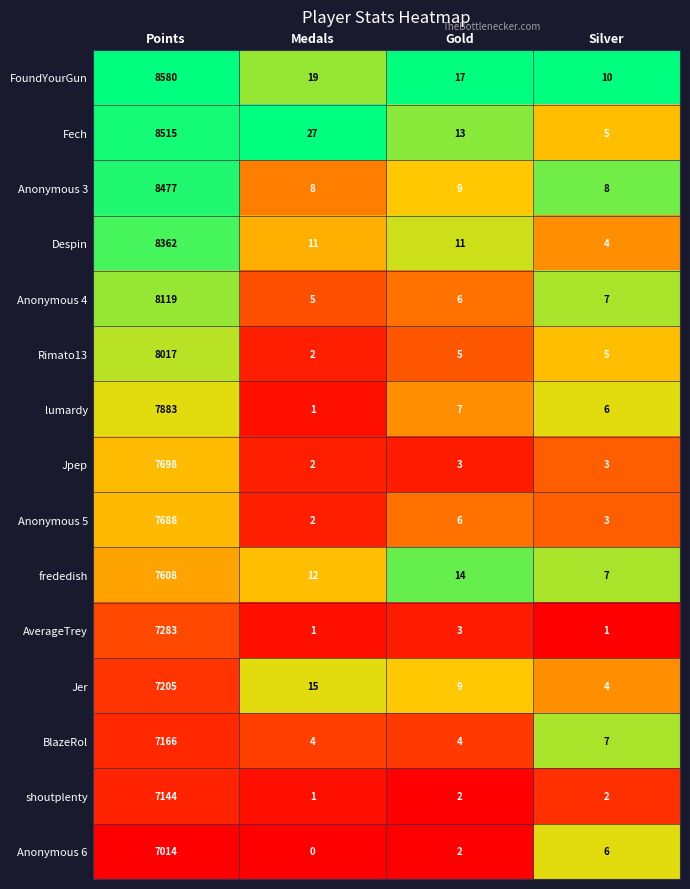

How many series are shown in this chart?

15